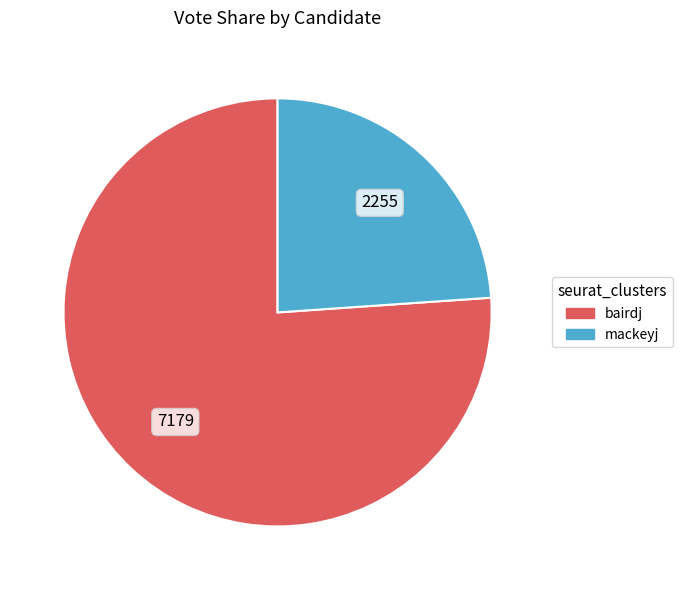

Is it true that bairdj is 71% of the pie?

False